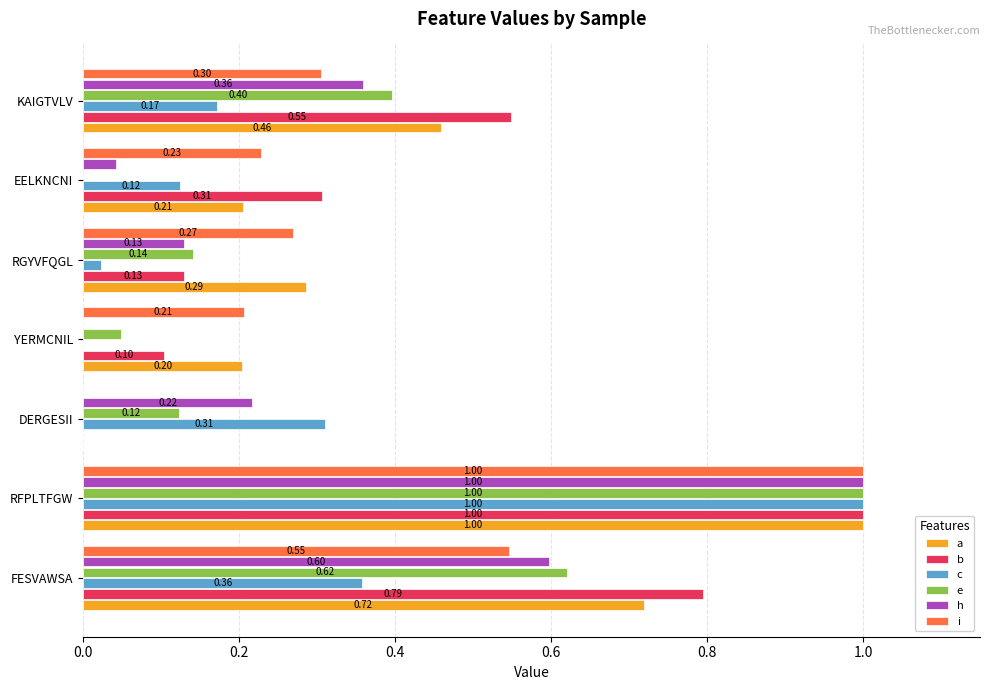

How many values in the b series exceed 0?

6